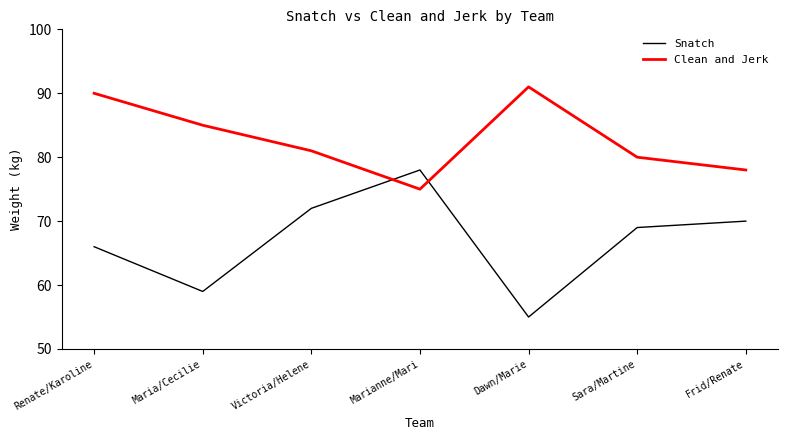

Which series ends up on top after the final intersection of Clean and Jerk and Snatch?

Clean and Jerk